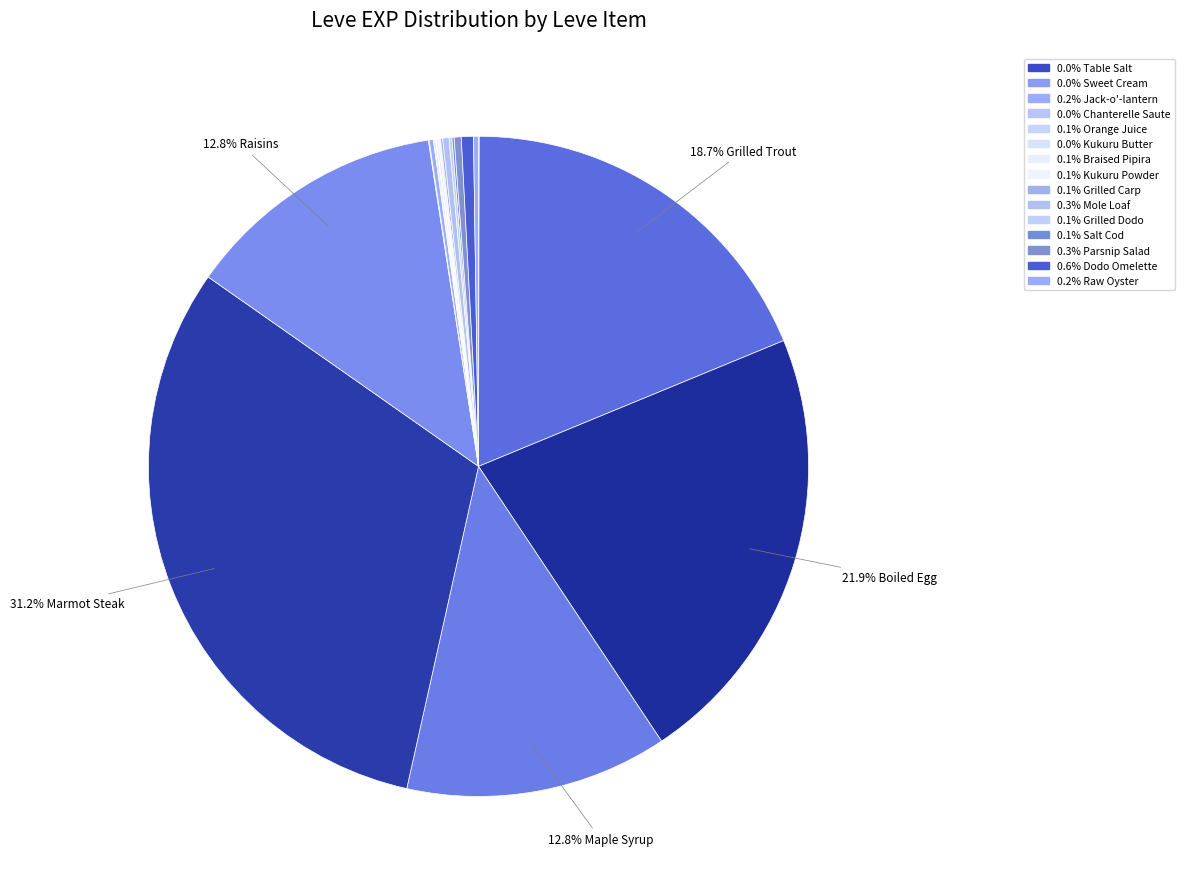

Rank the categories by value from lowest to highest.

Table Salt, Sweet Cream, Chanterelle Saute, Kukuru Butter, Orange Juice, Braised Pipira, Kukuru Powder, Grilled Carp, Salt Cod, Grilled Dodo, Jack-o'-lantern, Raw Oyster, Mole Loaf, Parsnip Salad, Dodo Omelette, Maple Syrup, Raisins, Grilled Trout, Boiled Egg, Marmot Steak